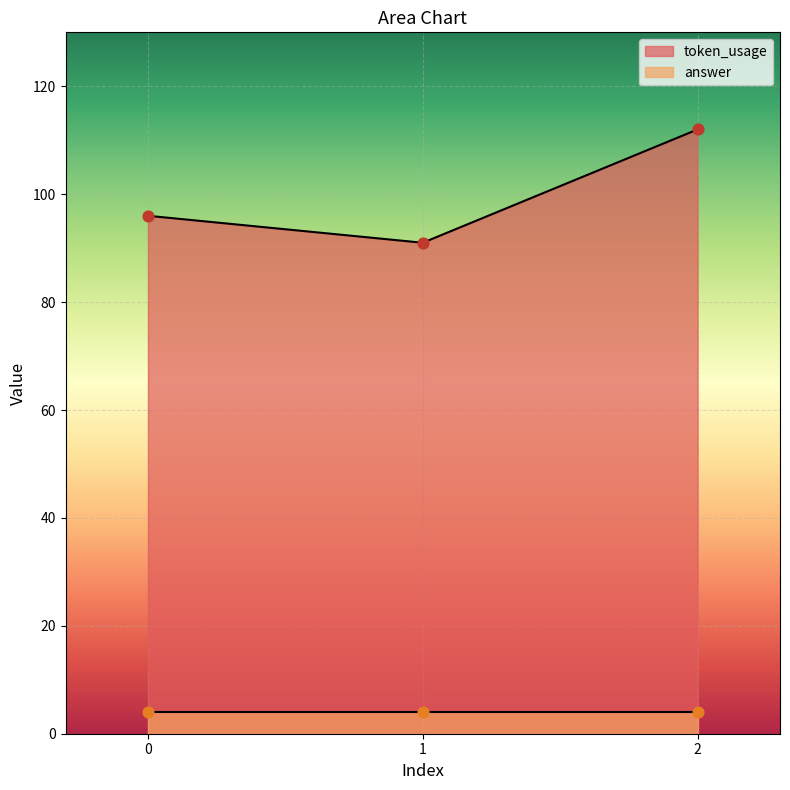

Between 1 and 2, which is larger?

2